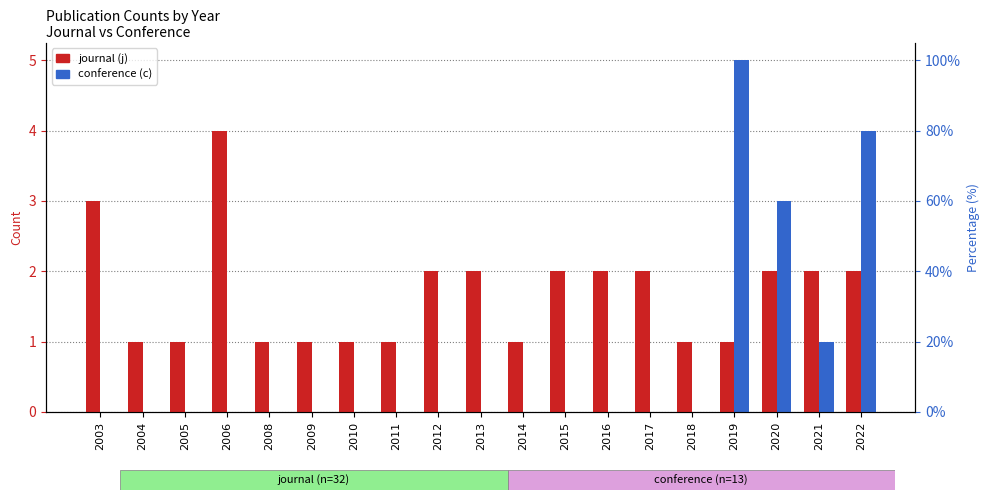

The conference (c) series shows 0 at 2018. True or false?

True